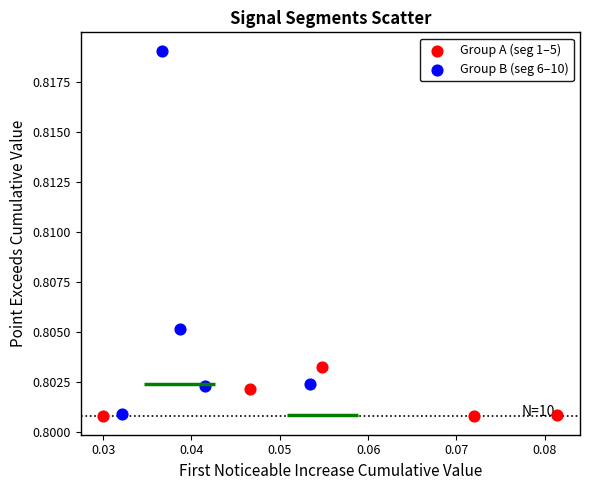

Which series has the widest spread of Y values?

Group B (seg 6–10)